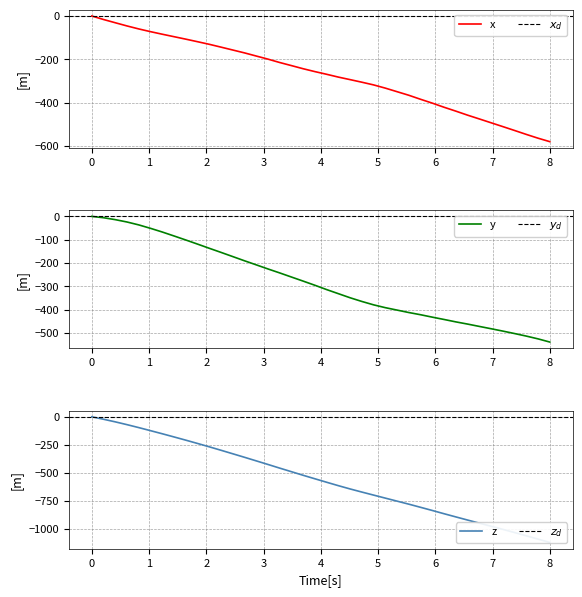

True or false: y has a value of -22.7 at 1.

False